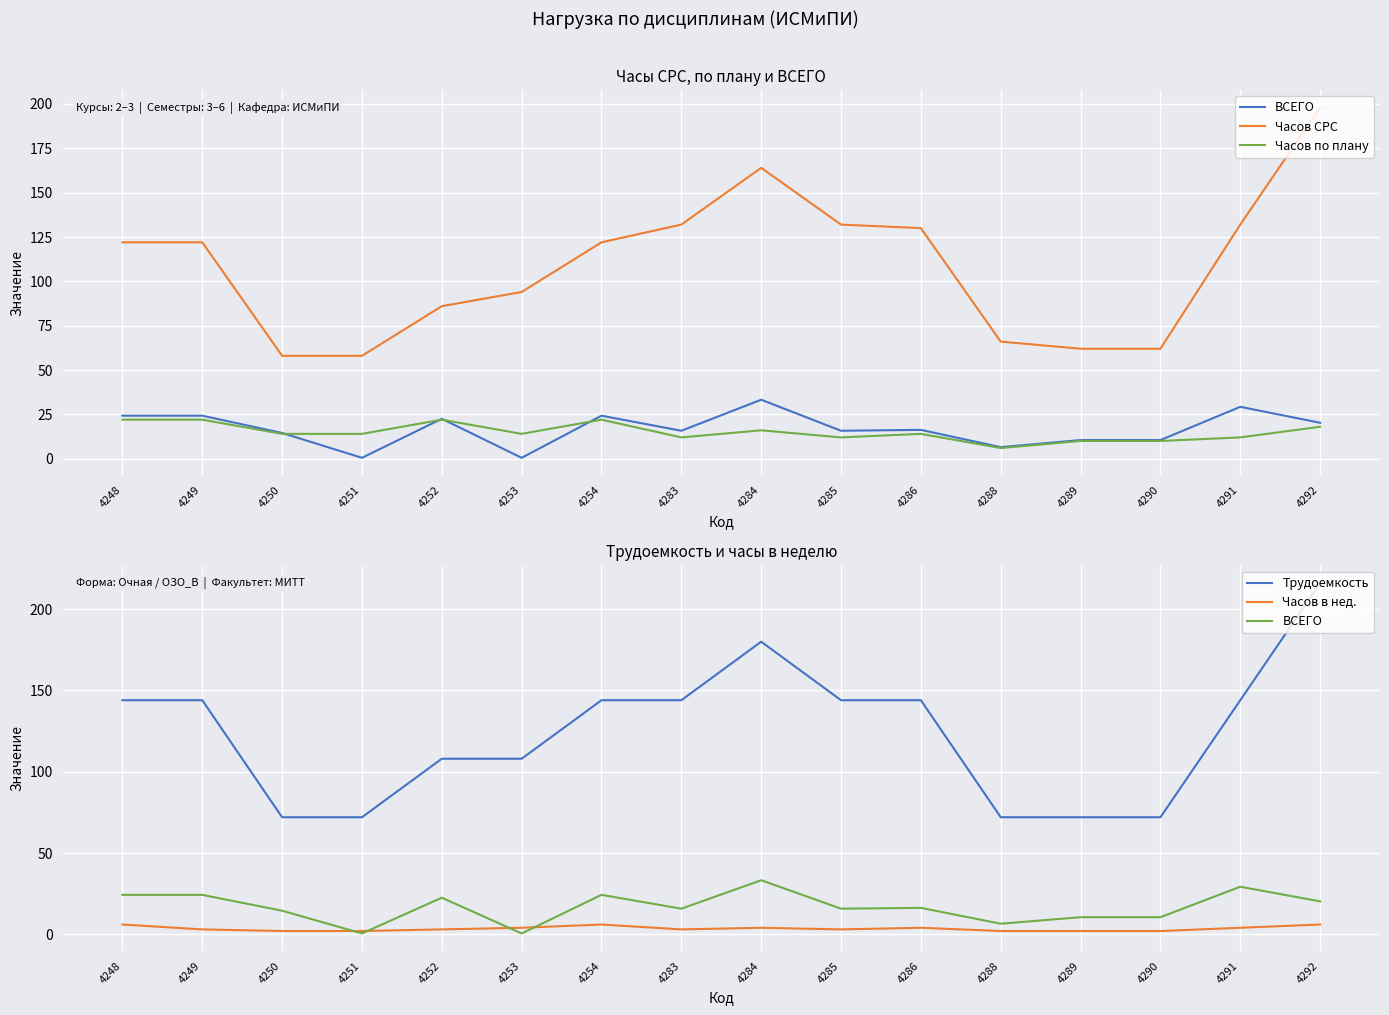

What value does the ВСЕГО series have at 4285?

15.8